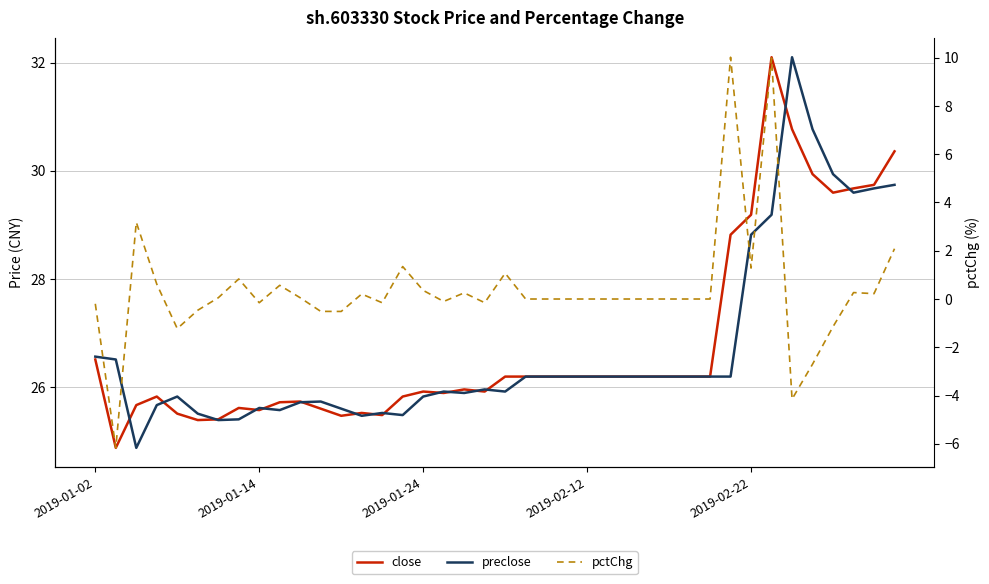

At how many categories does at least one series exceed 17?

40